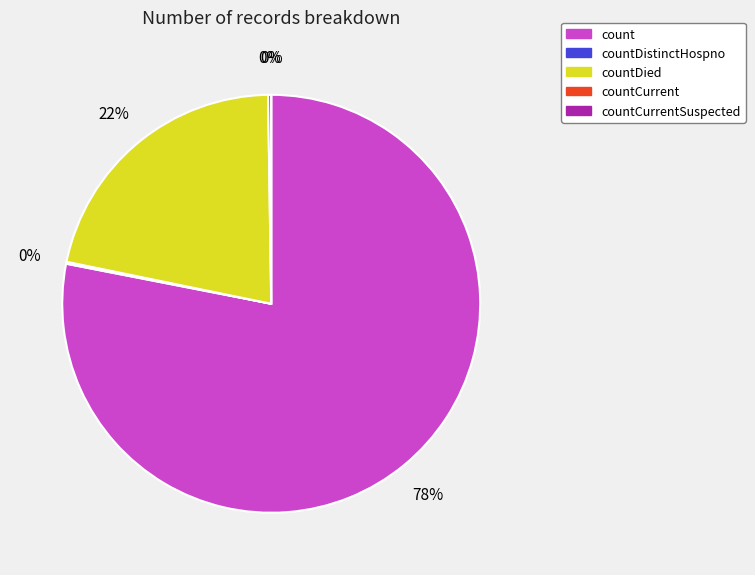

Combined, do countDied and countCurrentSuspected account for over 50%?

No